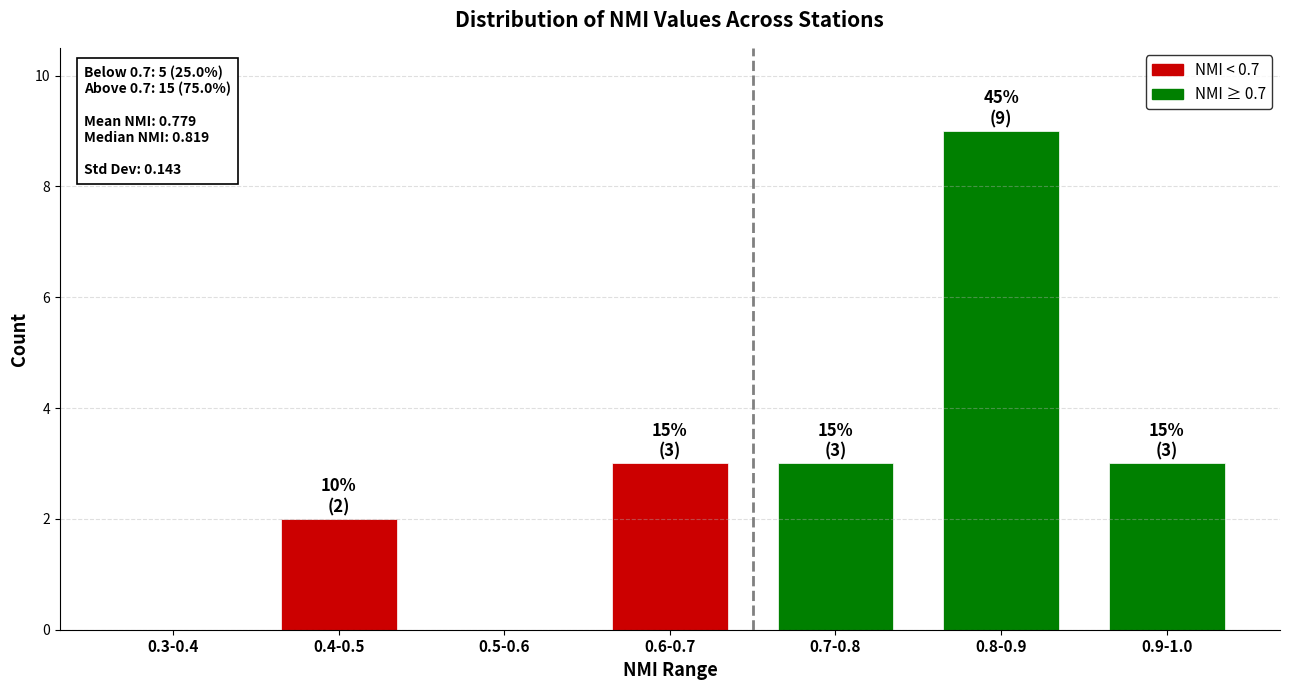

Reading left to right, list all the values displayed in this chart.

0.3-0.4=0	0.4-0.5=2	0.5-0.6=0	0.6-0.7=3	0.7-0.8=3	0.8-0.9=9	0.9-1.0=3